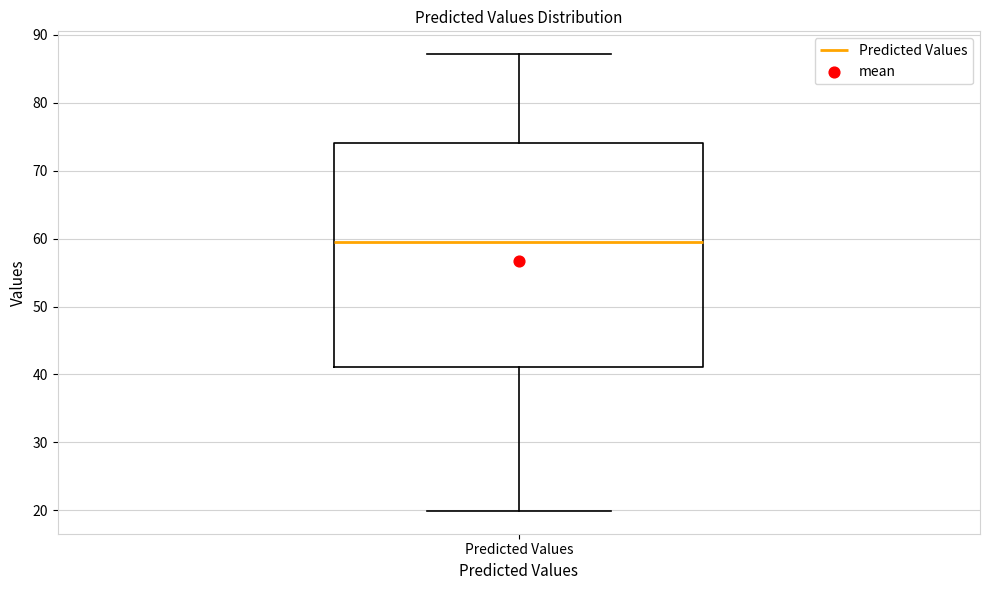

Read this box plot against the y-axis: the position of the median line, the range covered by the box, and the ends of both whiskers. The values are not printed on the chart, so give them approximately, as read against the axis.

median 59, box 41 to 74, whiskers 20 to 87